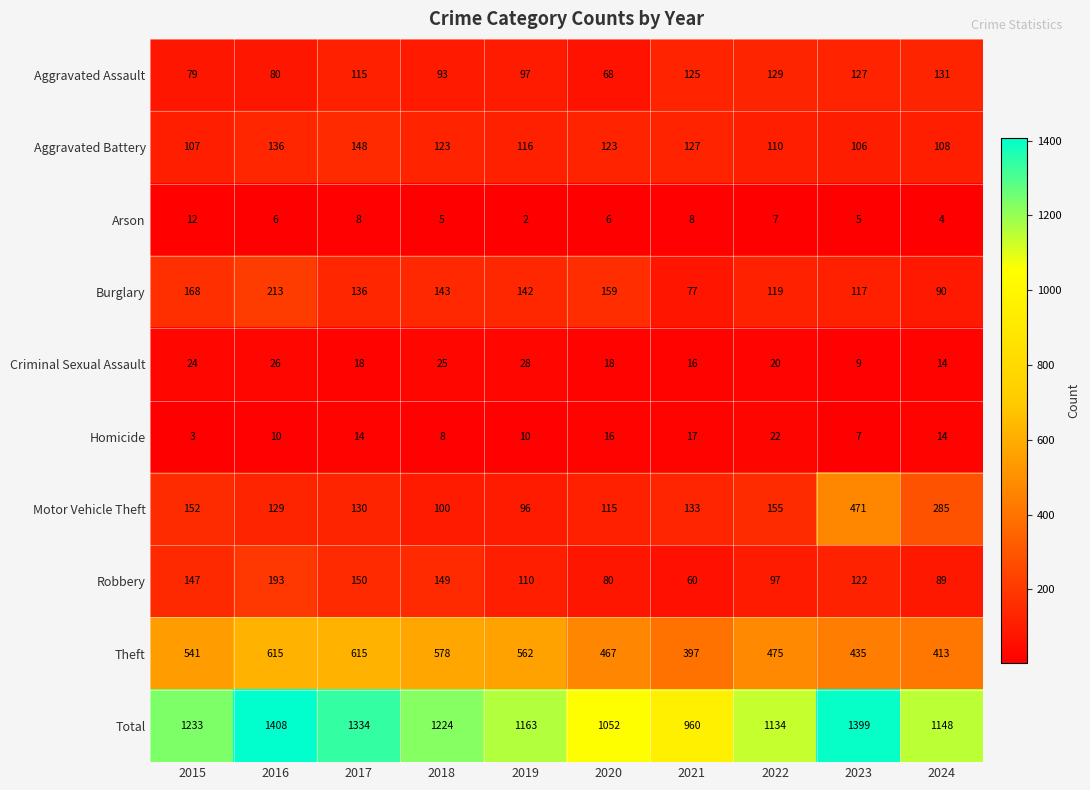

Read the Motor Vehicle Theft value at 2022.

155